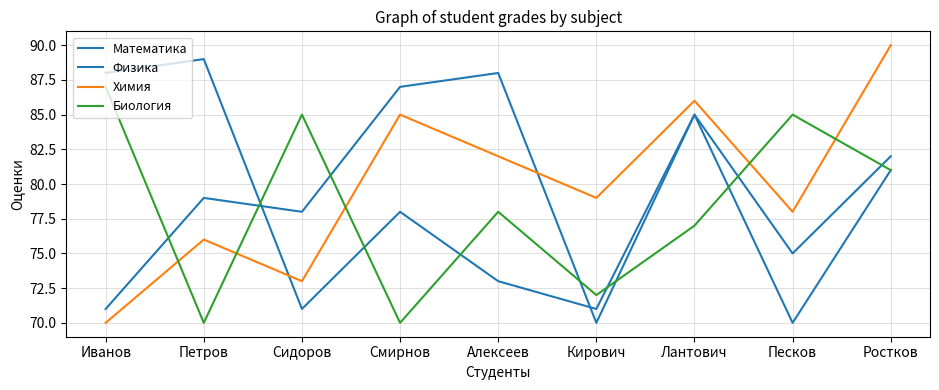

Reading left to right, extract all data points from this chart.

Математика: 88	89	71	78	73	71	85	75	82
Физика: 71	79	78	87	88	70	85	70	81
Химия: 70	76	73	85	82	79	86	78	90
Биология: 87	70	85	70	78	72	77	85	81